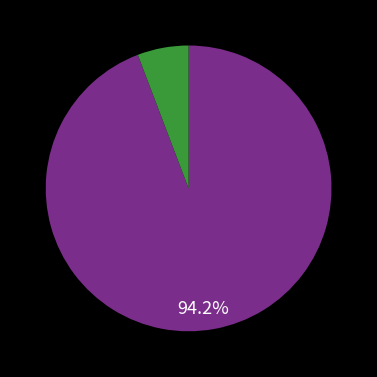

Is there a majority slice in this chart?

Yes